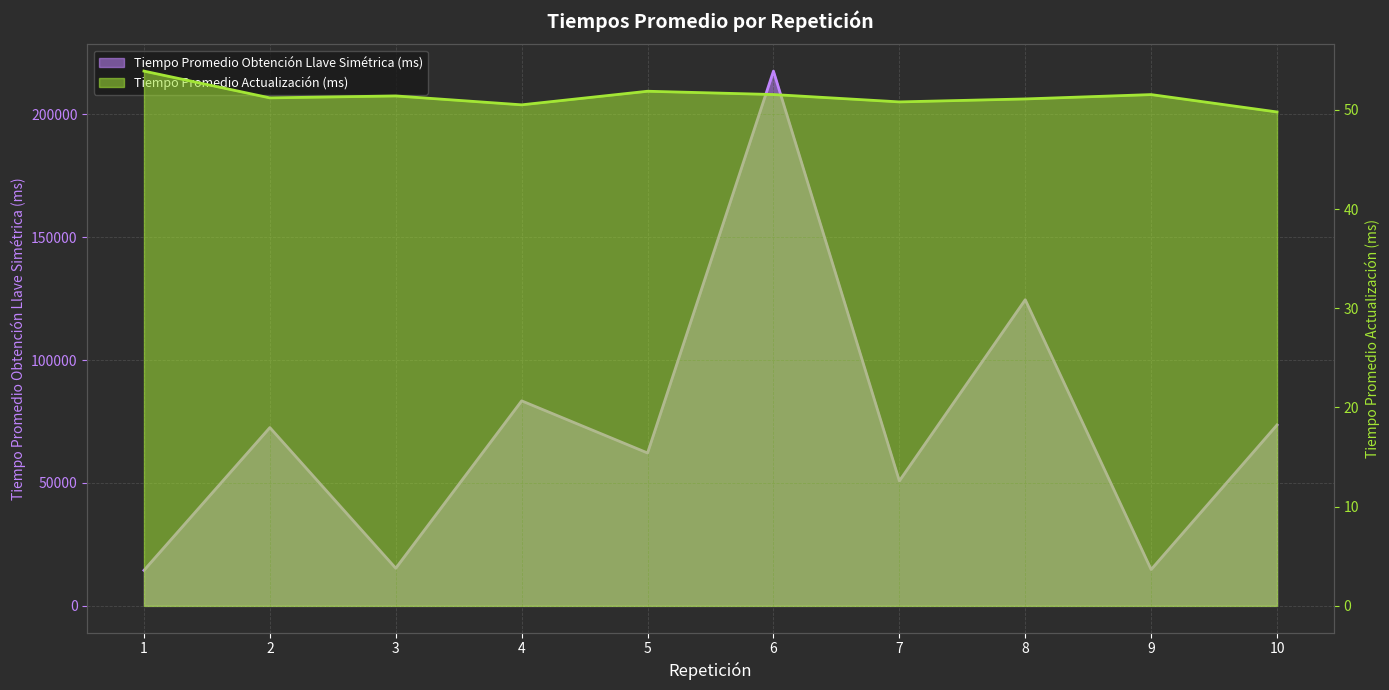

List the labels in order of Tiempo Promedio Obtención Llave Simétrica (ms) value, smallest first.

1, 9, 3, 7, 5, 2, 10, 4, 8, 6